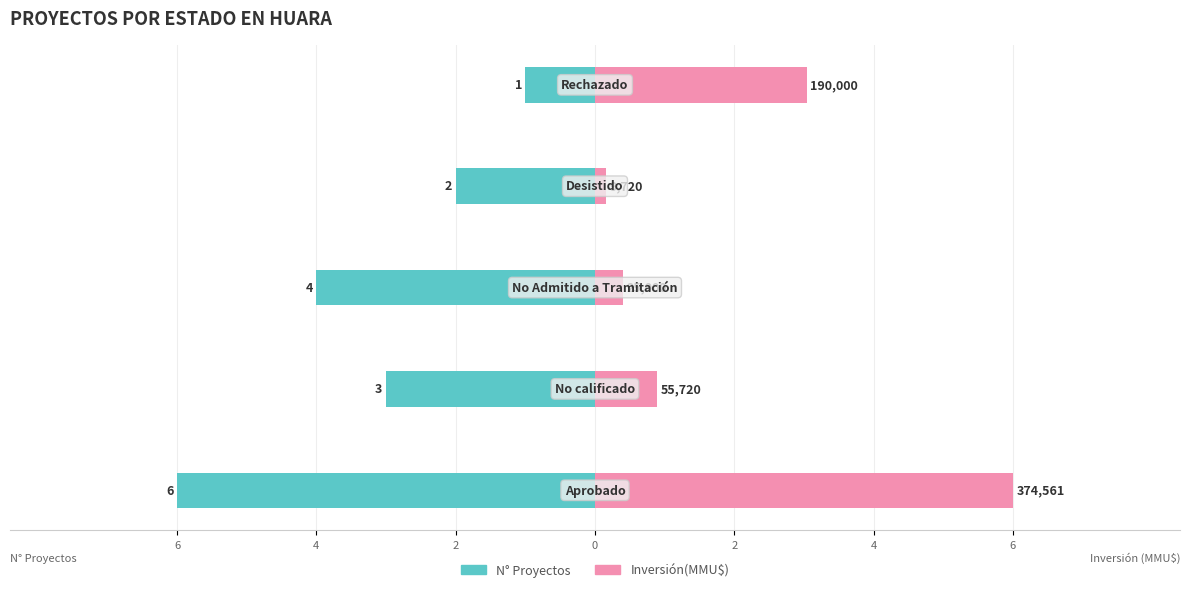

How many distinct data groups are displayed?

2